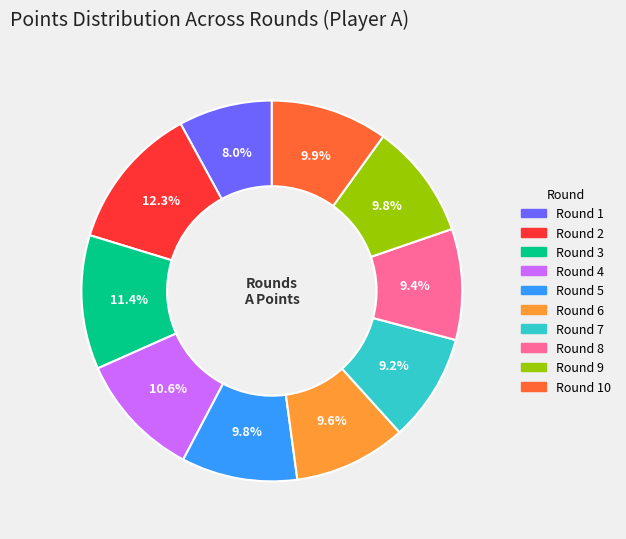

Is there any slice that represents more than half of the pie?

No